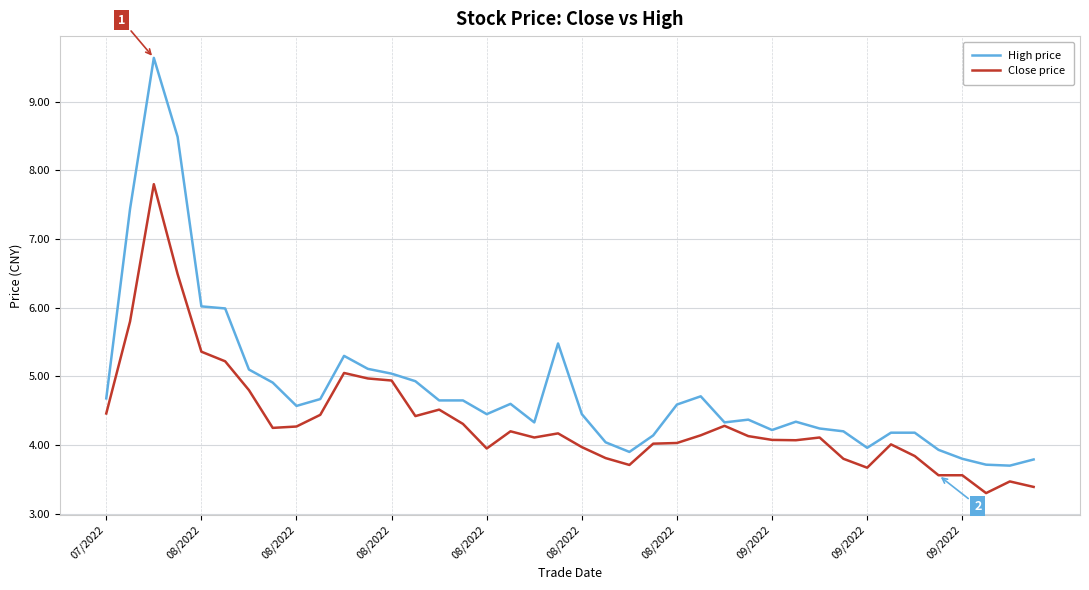

List the series in order of their overall mean, highest first.

High price, Close price